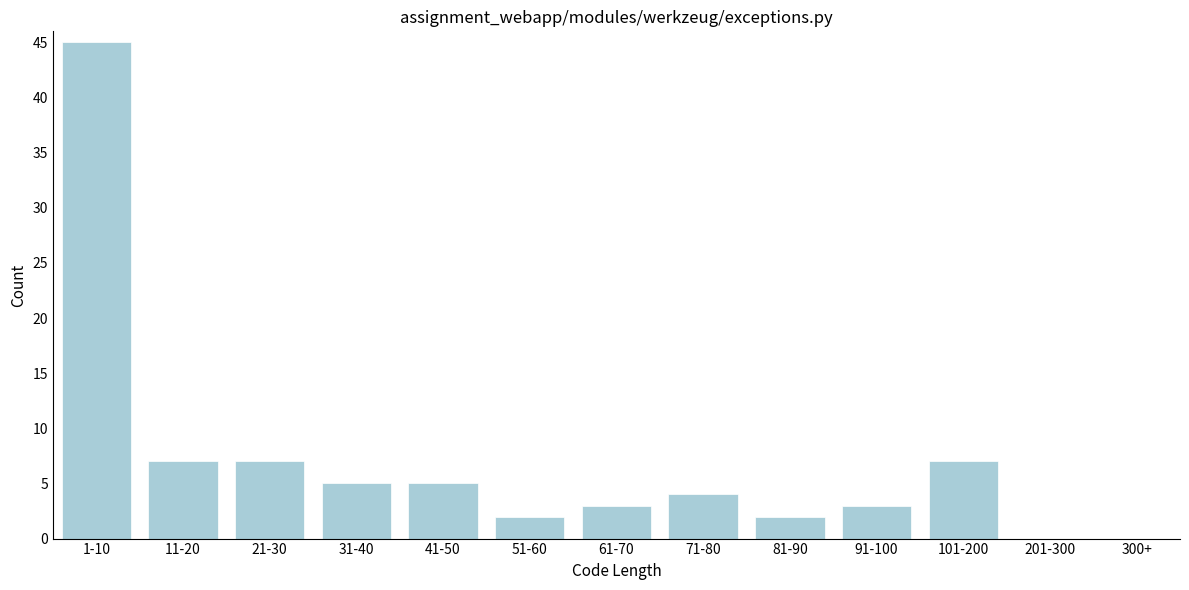

Reading left to right, what are all the values shown in this chart?

1-10=45	11-20=7	21-30=7	31-40=5	41-50=5	51-60=2	61-70=3	71-80=4	81-90=2	91-100=3	101-200=7	201-300=0	300+=0